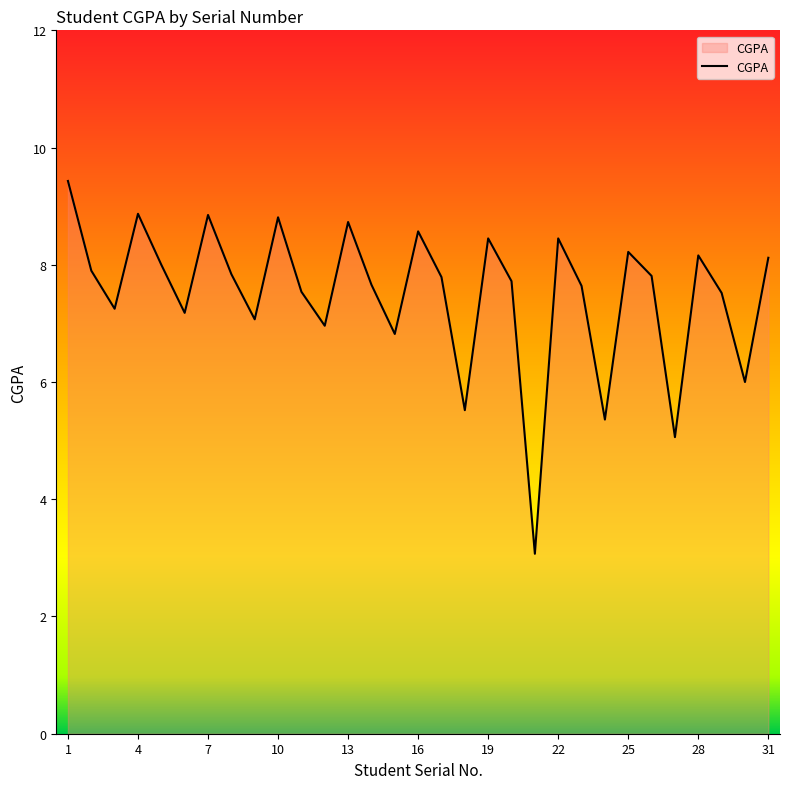

What is the difference between the maximum and minimum values?

6.4